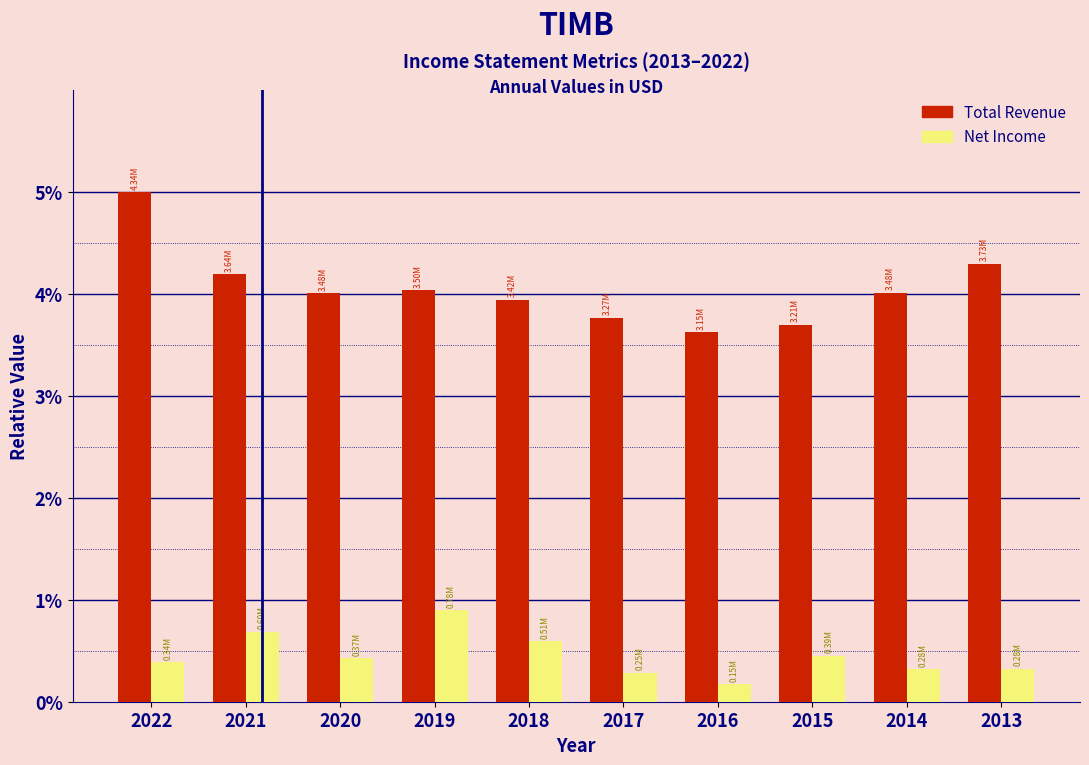

Which series has the largest range (max minus min)?

Total Revenue